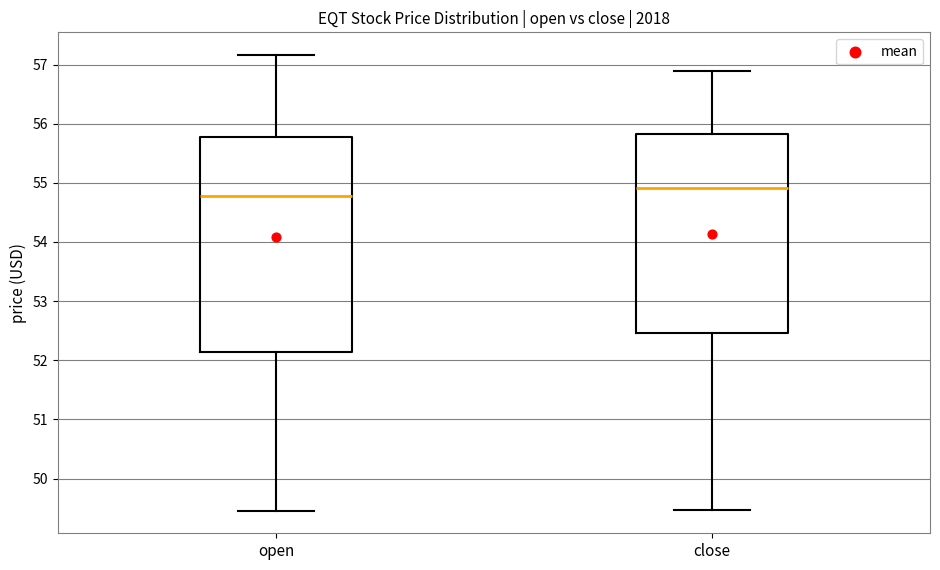

Reading left to right, transcribe this box plot: for each box, give where its median line is, the range the box spans, and where its two whiskers end, as read against the y-axis. The values are not printed on the chart, so give them approximately, as read against the axis.

open: median 54.8, box 52.1 to 55.8, whiskers 49.5 to 57.2
close: median 54.9, box 52.5 to 55.8, whiskers 49.5 to 56.9